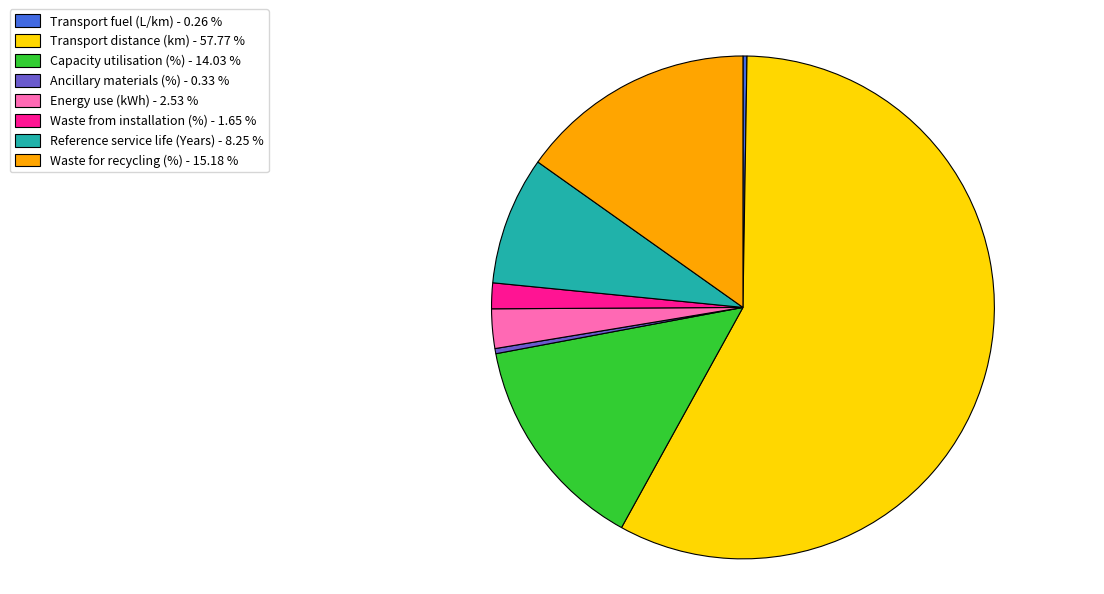

Which category accounts for the majority?

Transport distance (km)